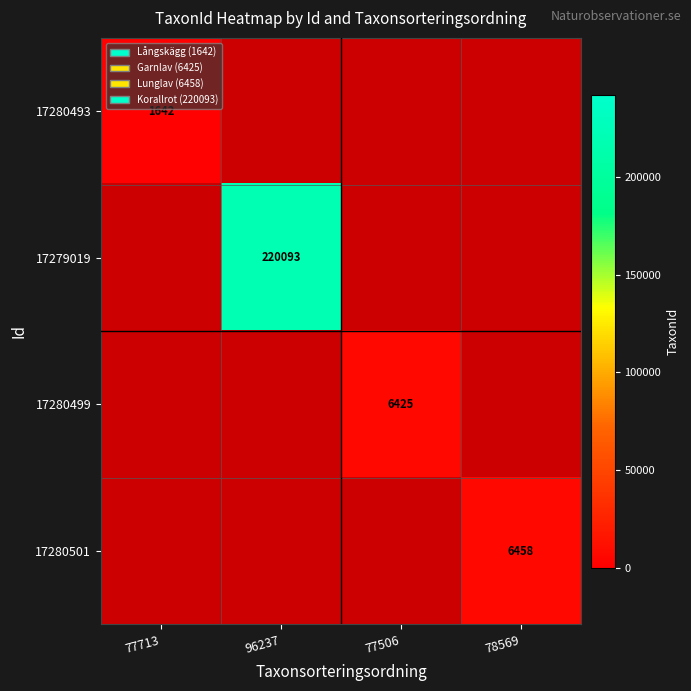

True or false: 17280493 has a value of 1642 at 77713.

True